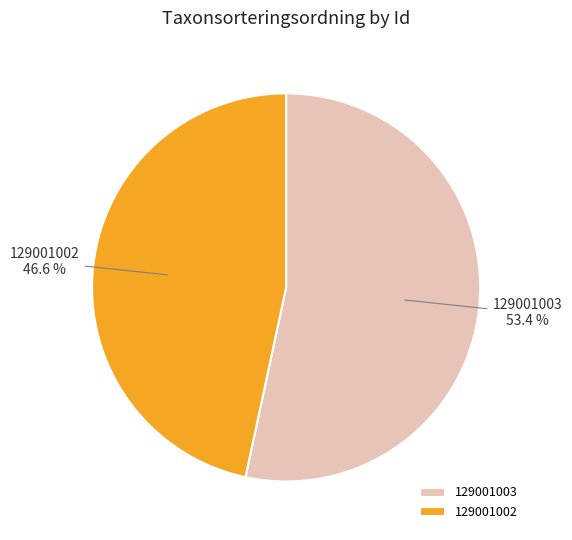

What percentage is the 129001003 slice, to the nearest percent?

53%